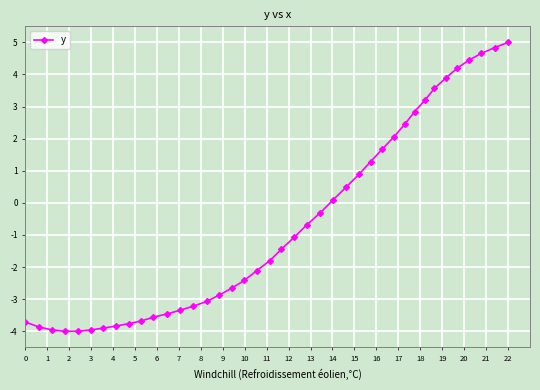

What is the sum of all values?

-25.1